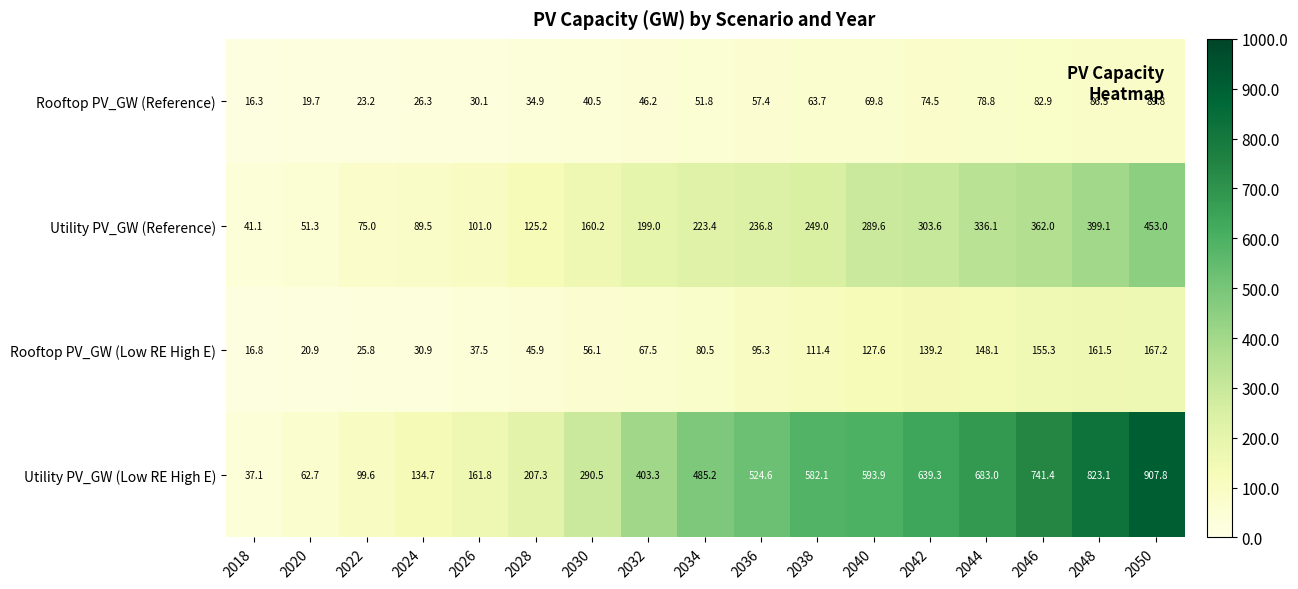

Rank the series by their maximum value, from lowest to highest.

Rooftop PV_GW (Reference), Rooftop PV_GW (Low RE High E), Utility PV_GW (Reference), Utility PV_GW (Low RE High E)